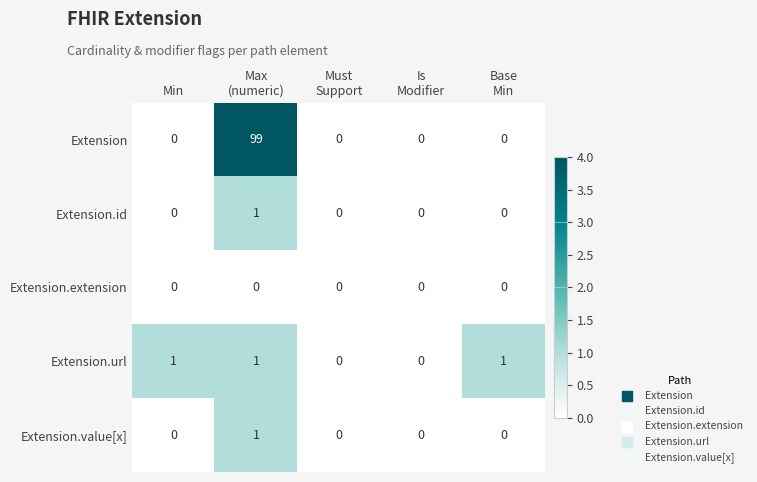

Reading right to left, what are all the values shown in this chart?

Extension: 0	0	0	99	0
Extension.id: 0	0	0	1	0
Extension.extension: 0	0	0	0	0
Extension.url: 1	0	0	1	1
Extension.value[x]: 0	0	0	1	0